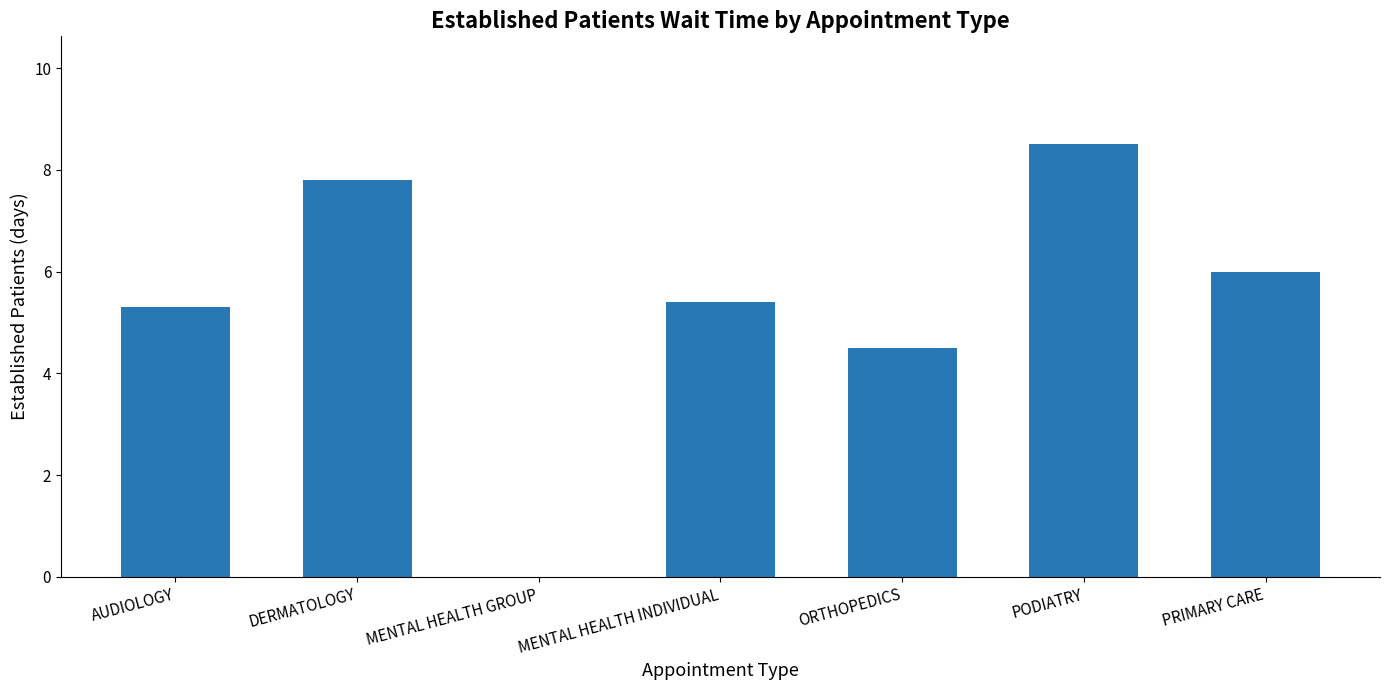

At which label is the value closest to 4?

ORTHOPEDICS